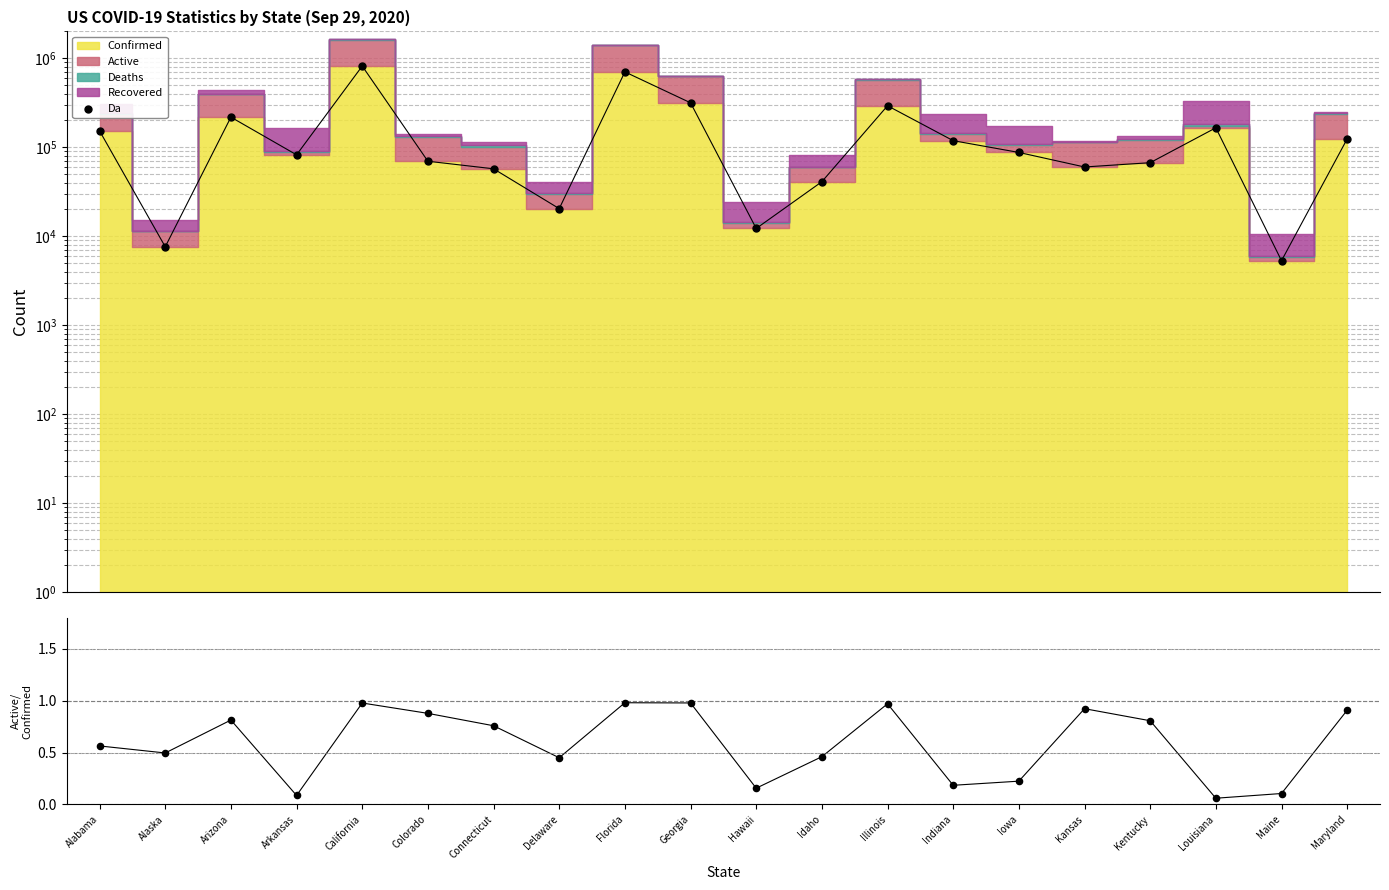

Approximately how many times larger is the value at California compared to Florida?

1.2